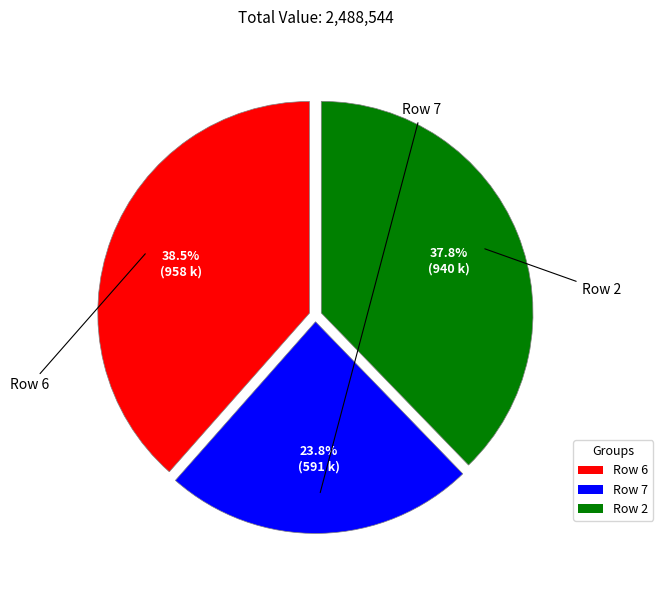

Does any single category account for the majority?

No